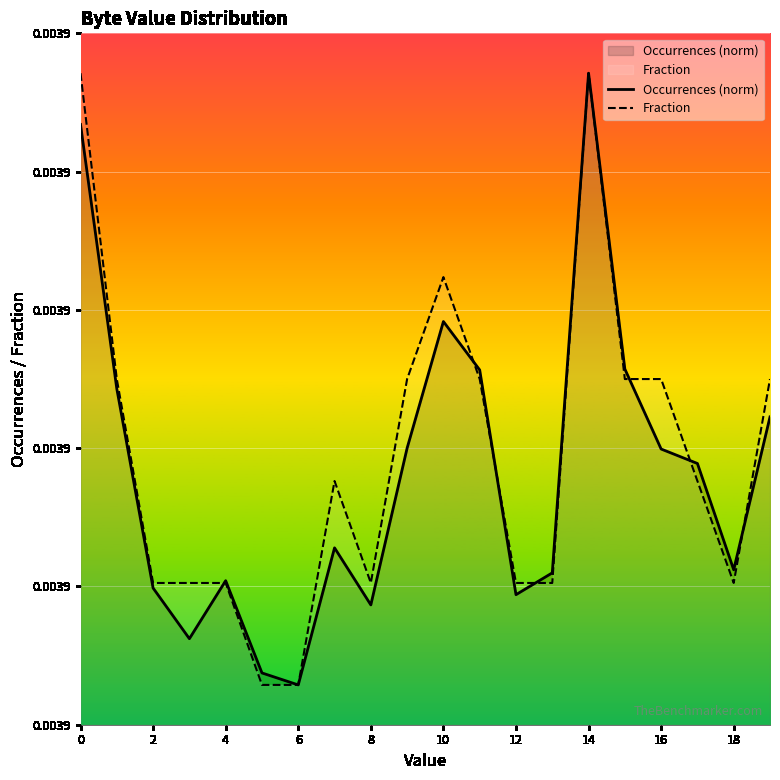

Rank the series by their maximum value, from highest to lowest.

Occurrences (norm), Fraction